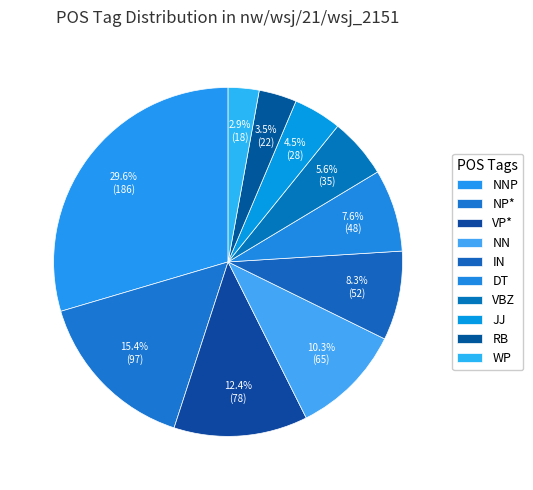

How many slices are in this pie chart?

10